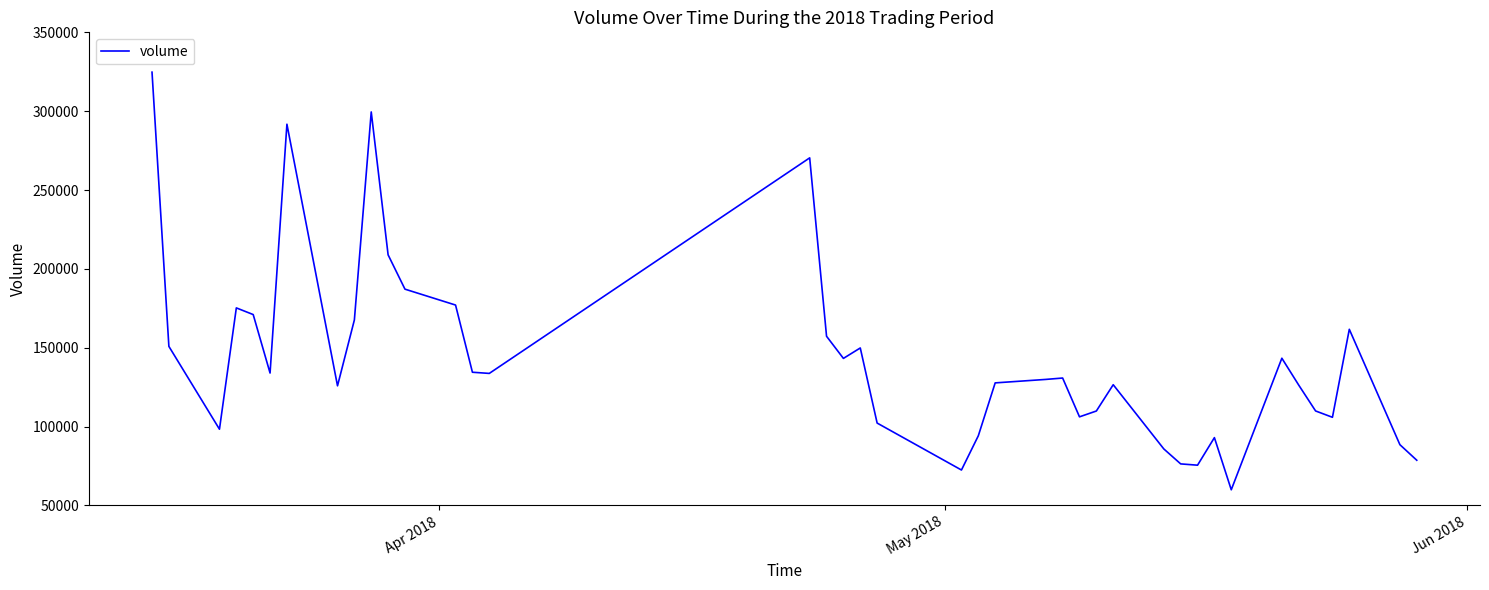

What is the minimum value shown in the chart?

59873.7